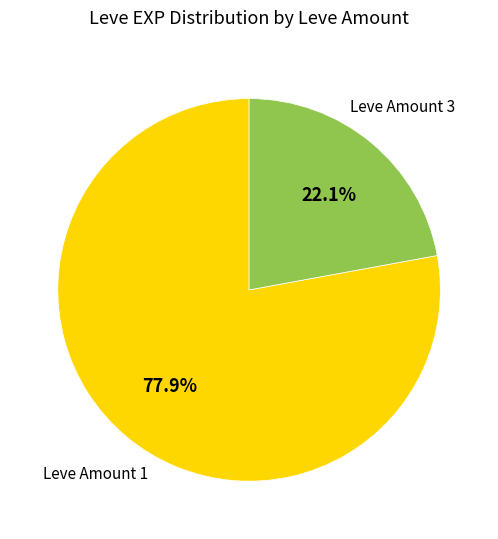

To the nearest percent, what is the difference between the largest and smallest slice percentages?

56%